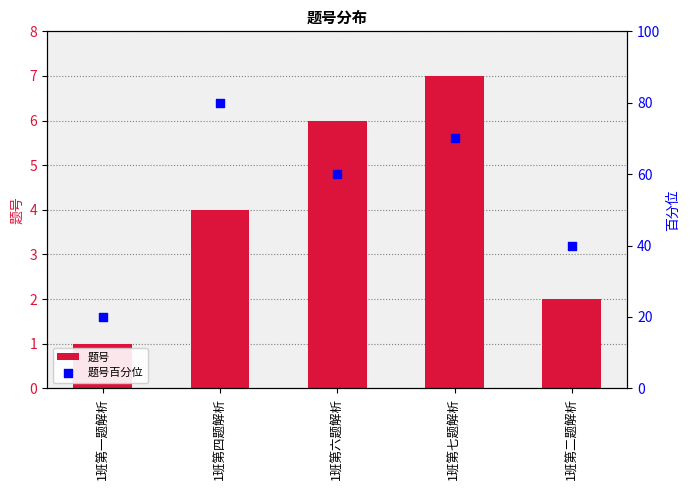

At which category is the sum across all series the highest?

1班第四题解析